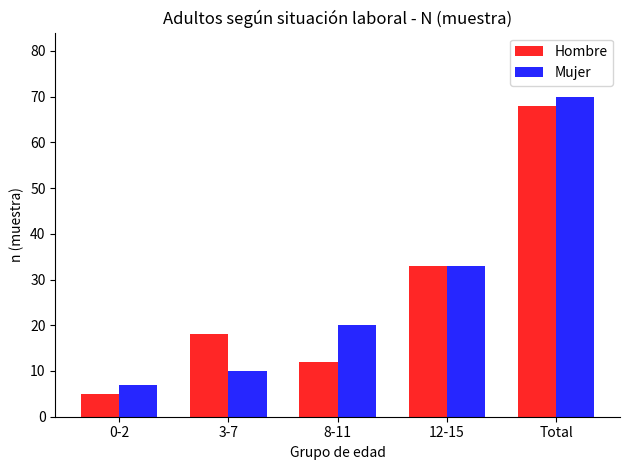

What is the spread (max minus min) of values at 3-7?

8